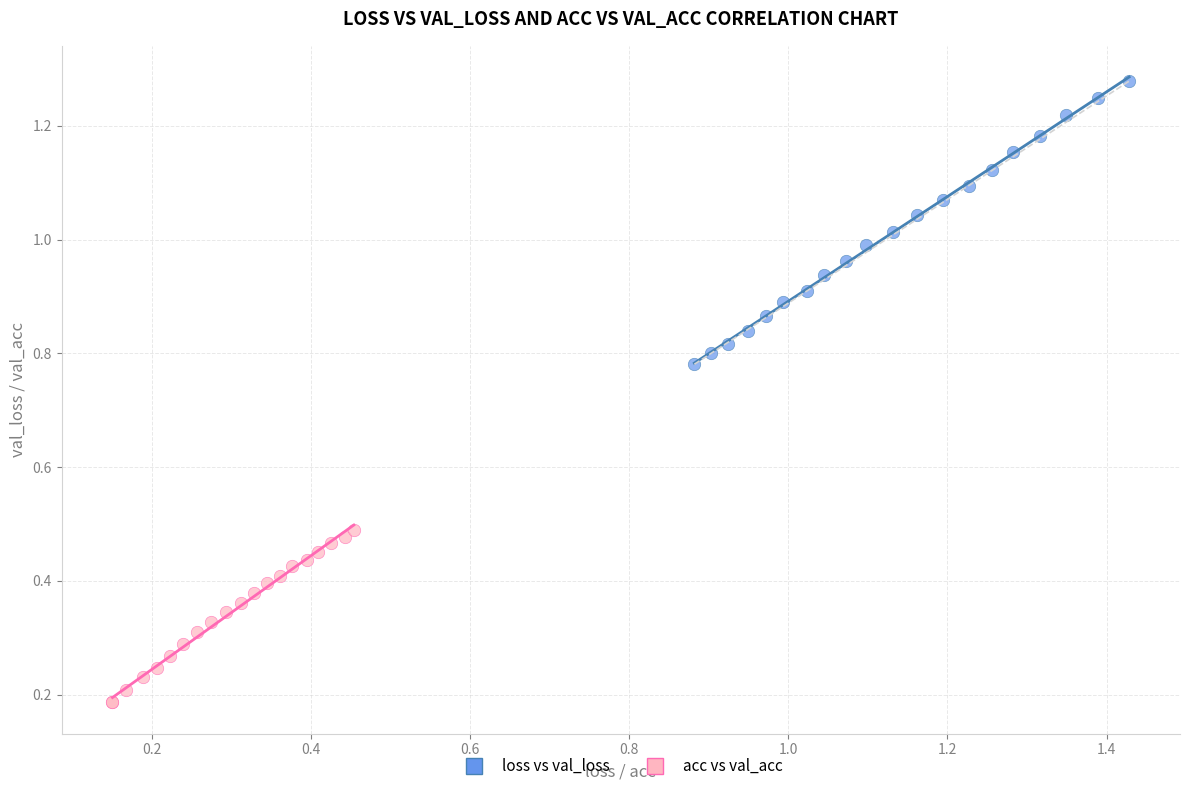

What are all the series names shown in the legend?

loss vs val_loss, acc vs val_acc